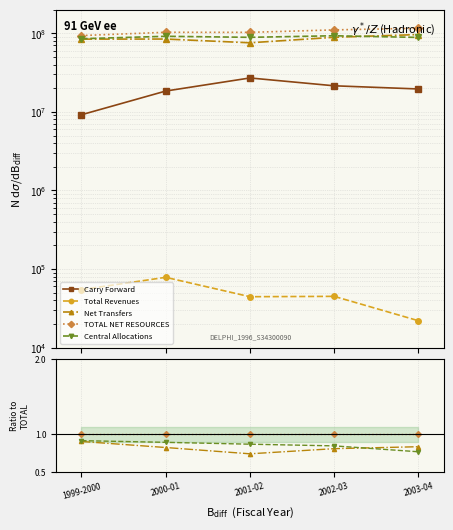

True or false: TOTAL NET RESOURCES and Central Allocations intersect in this chart.

False